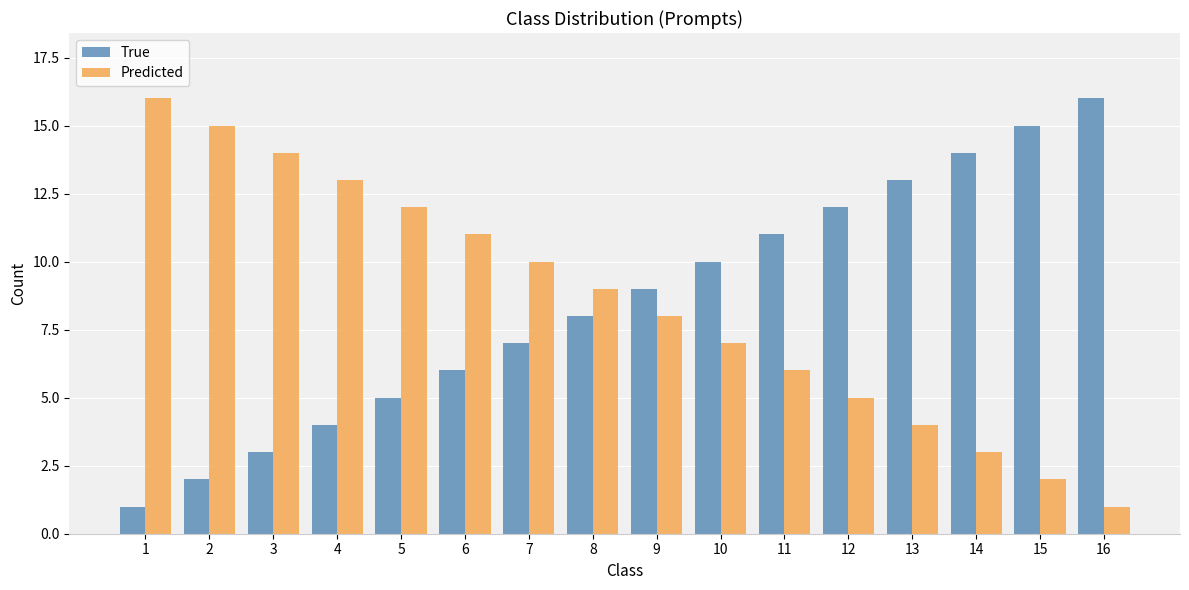

What is the approximate value of True at 11?

11